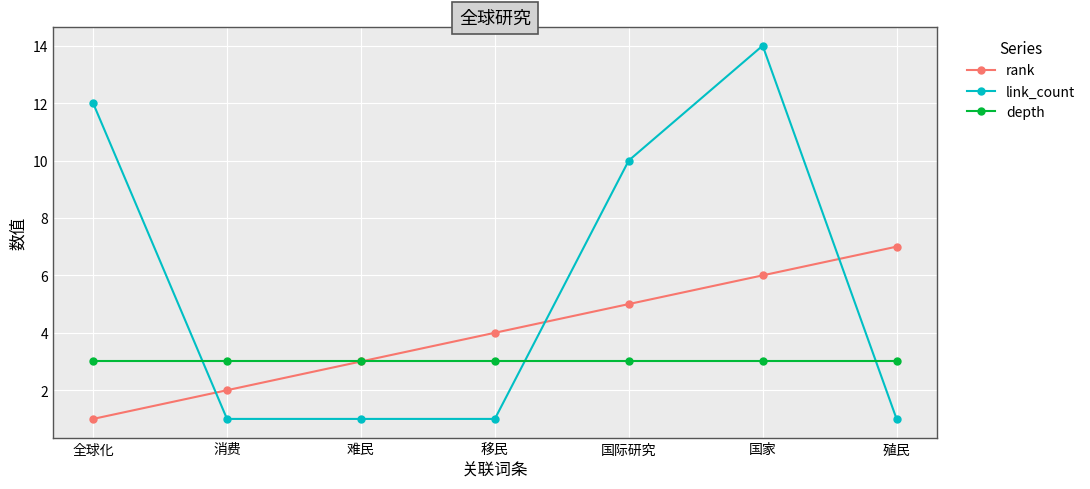

Is this an area chart (filled region under the line)?

No